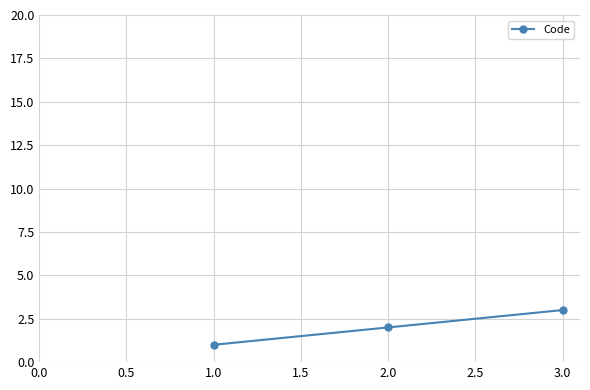

At which category does the chart reach its peak across all series?

3.0